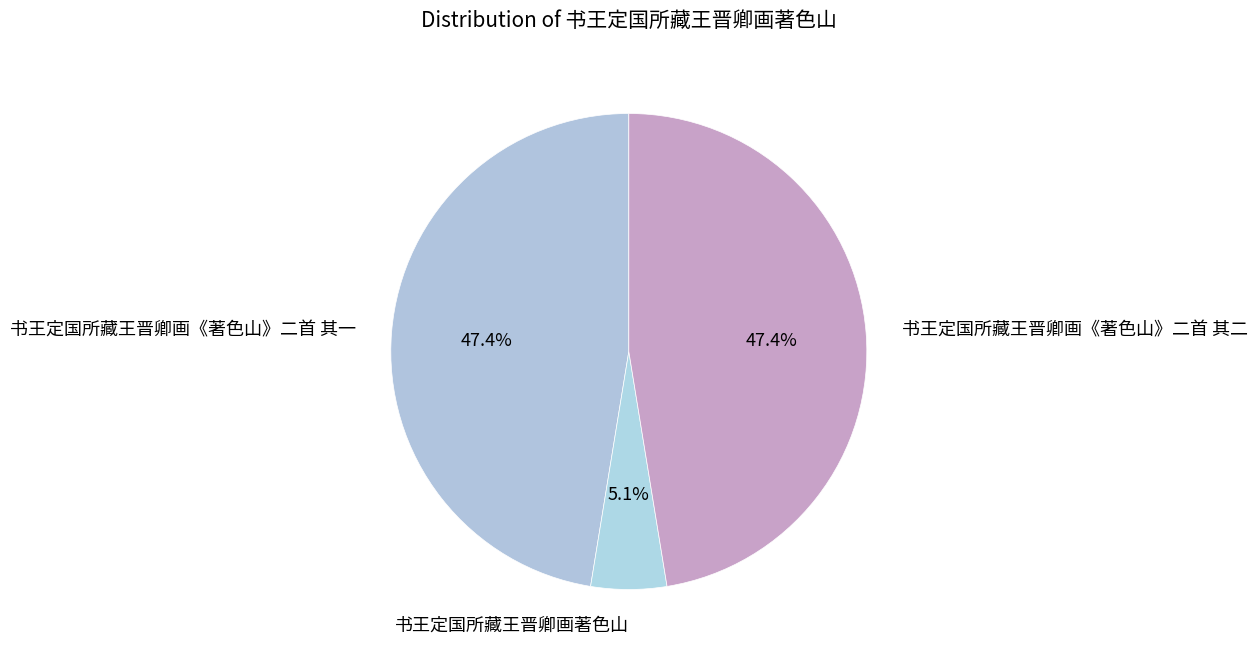

What is the smallest slice in the pie chart?

书王定国所藏王晋卿画著色山